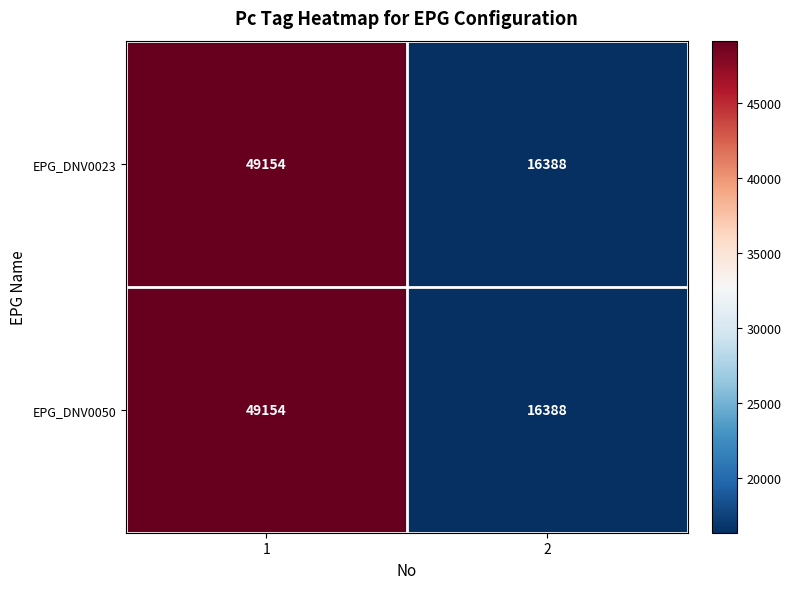

The value of EPG_DNV0023 at 1 is 49154. True or false?

True